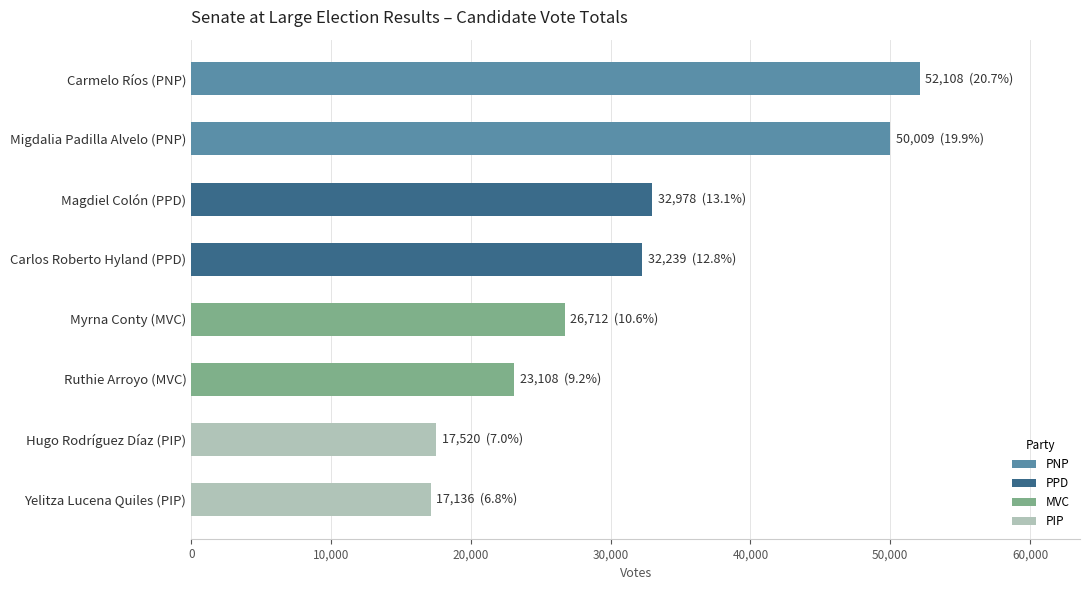

What is the sum of all values?

251810